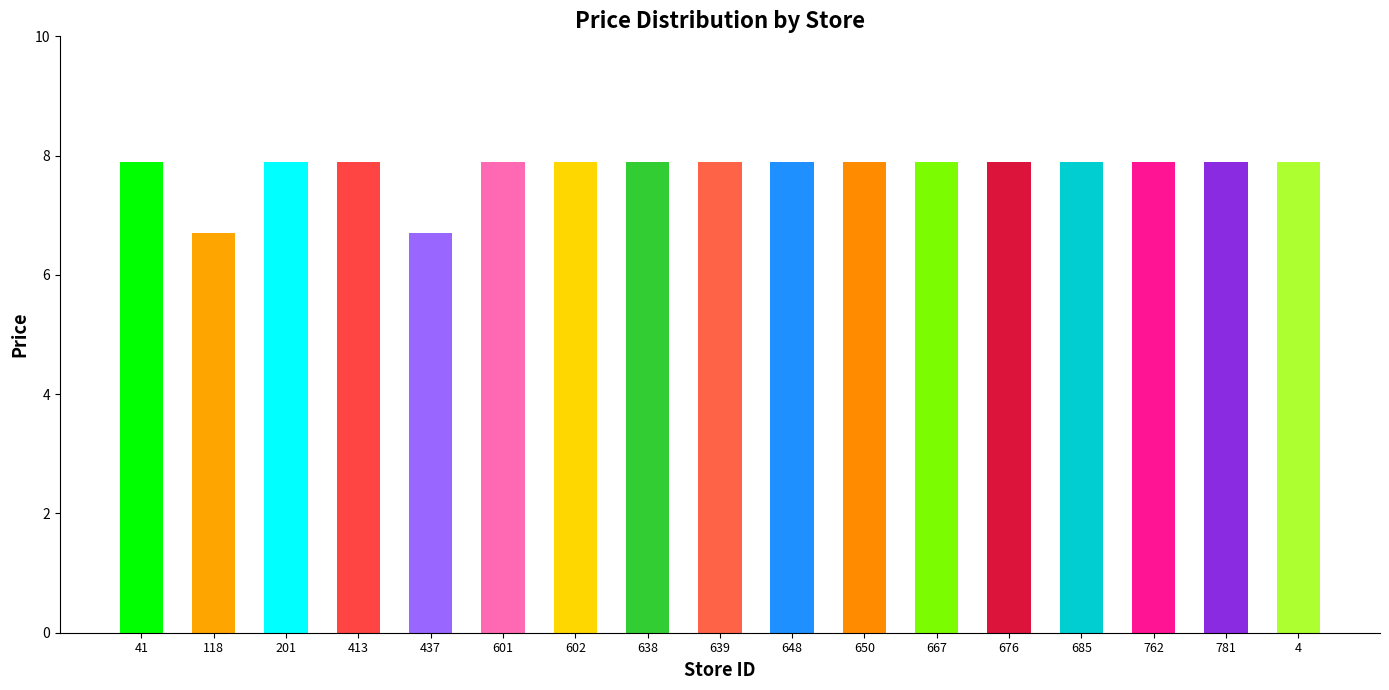

What is the approximate value at 602?

7.9